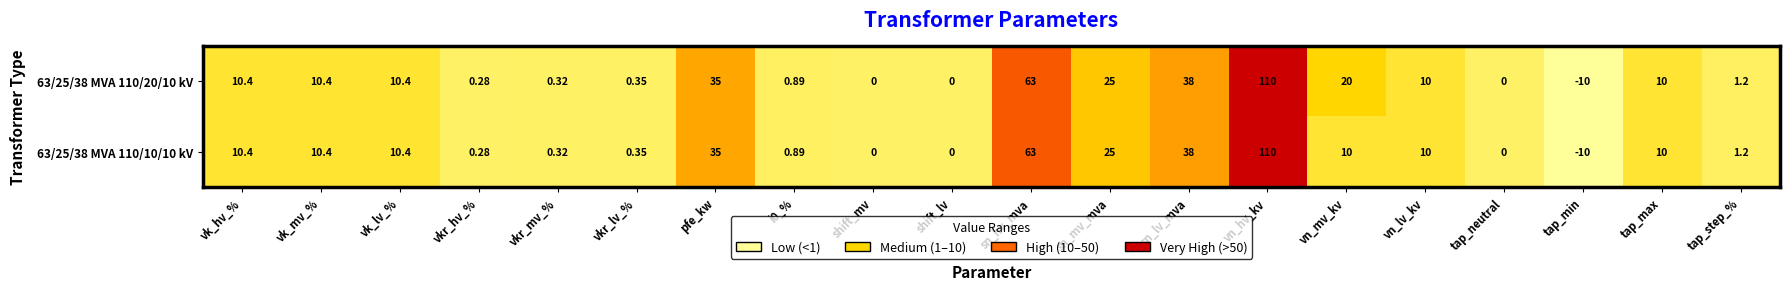

At which label does 63/25/38 MVA 110/10/10 kV first exceed 10?

vk_hv_%